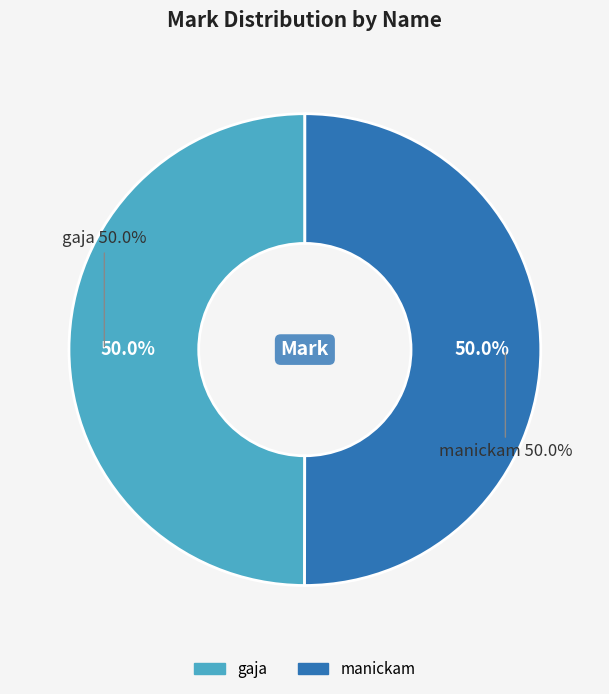

What portion of the pie excludes manickam?

50.0%